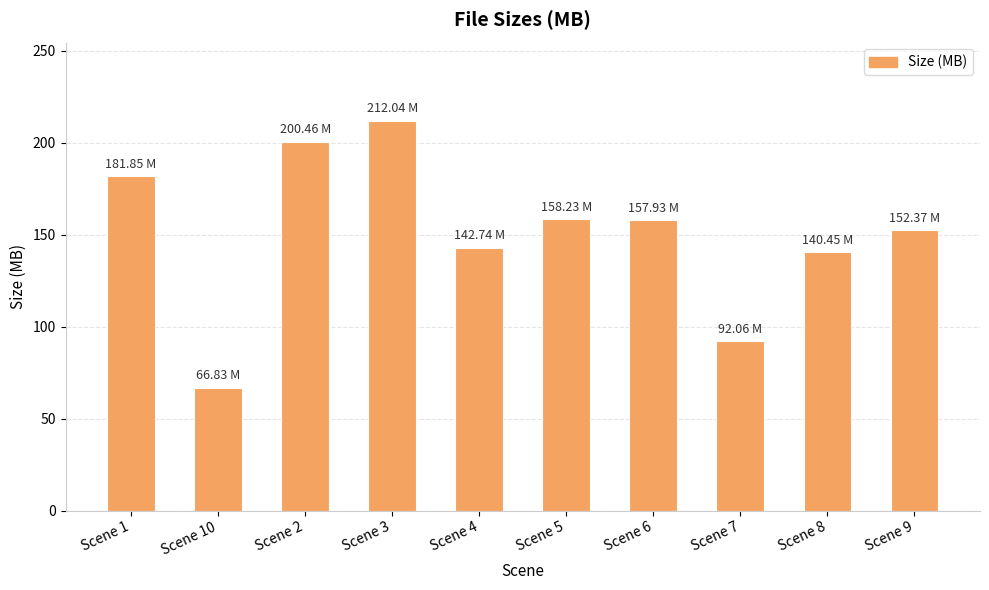

Where is the data nearest to the value 139?

Scene 8